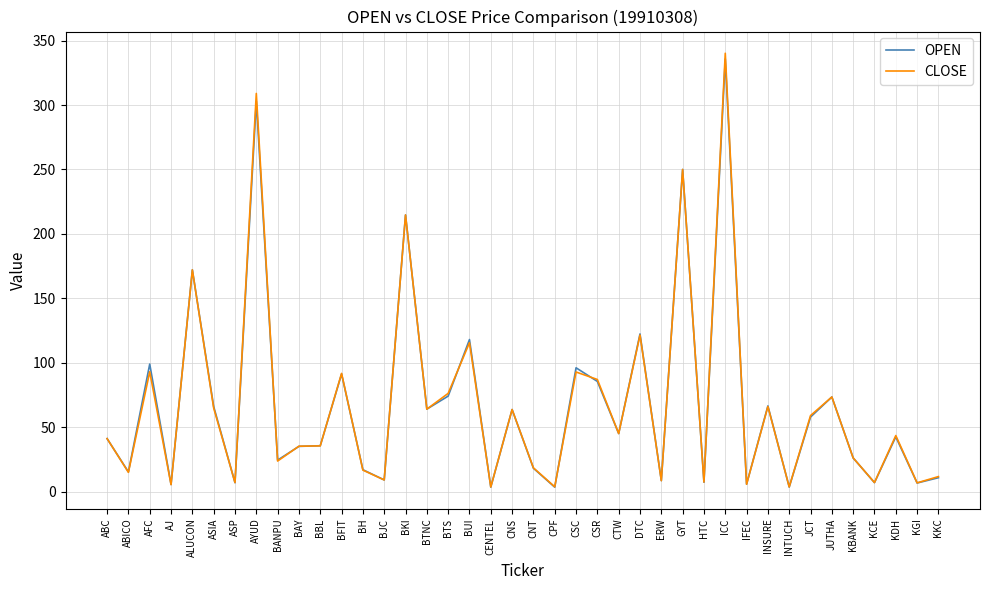

What is the difference between the maximum and second lowest values in the OPEN series?

332.3